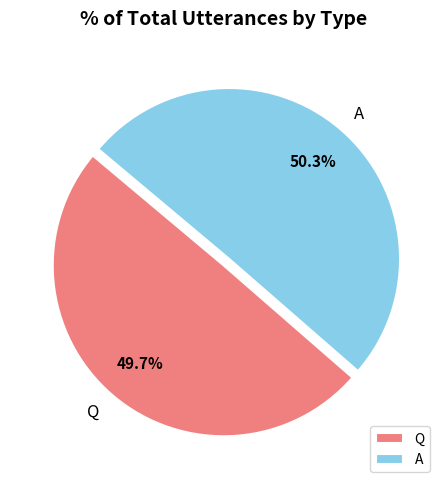

To the nearest percent, what percentage of the pie is Q?

50%